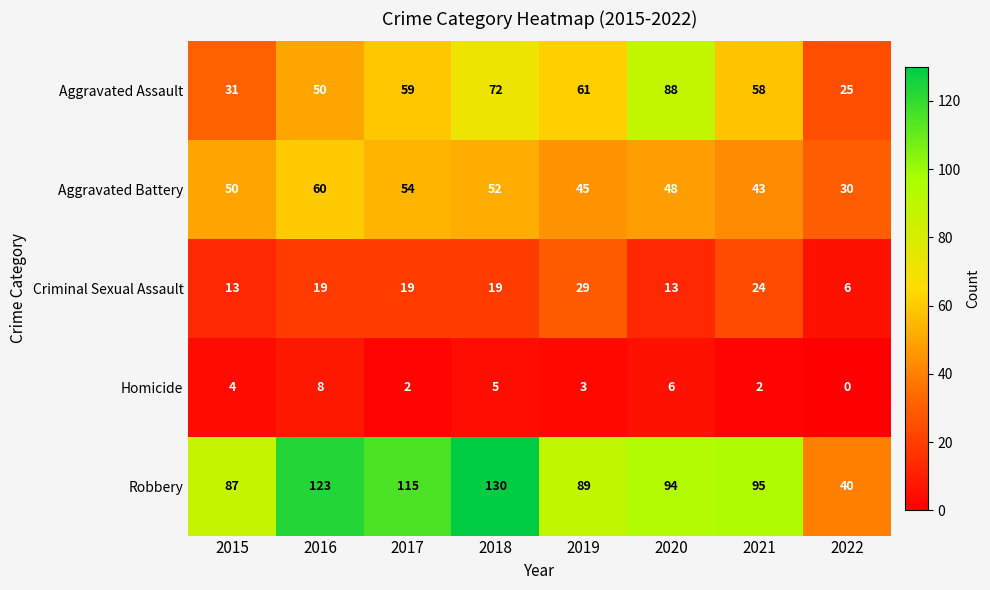

How many categories are shown in the chart?

8